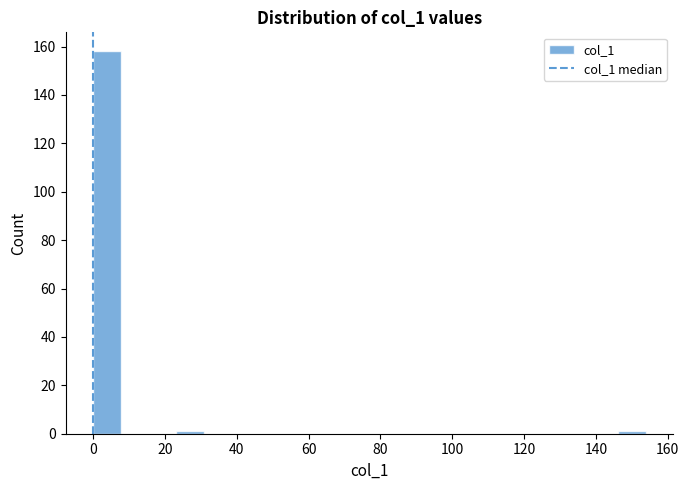

Read against the x-axis, roughly where is the centre of the tallest bar?

4